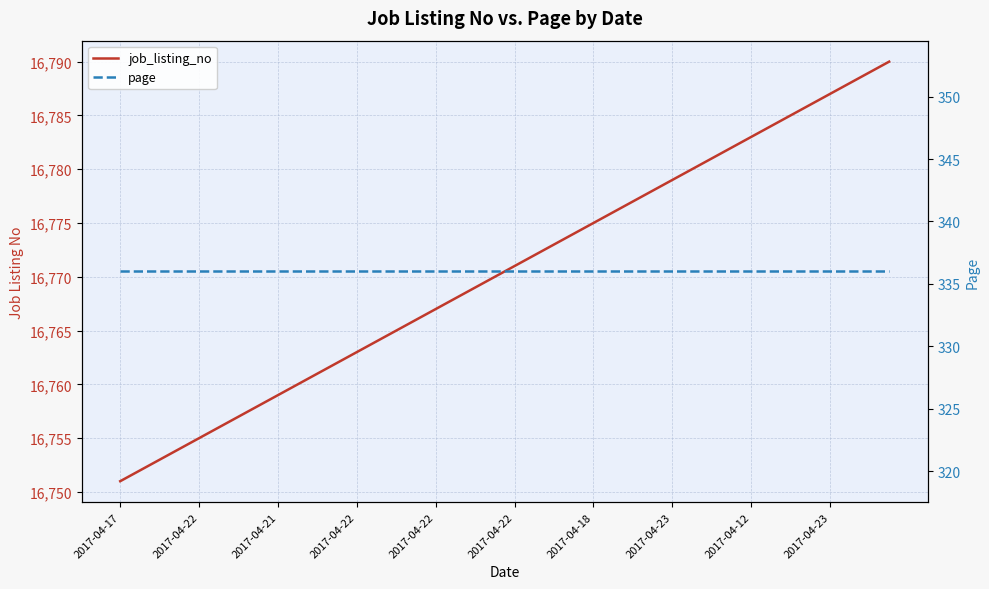

Is it true that job_listing_no equals 16784 at 33?

True